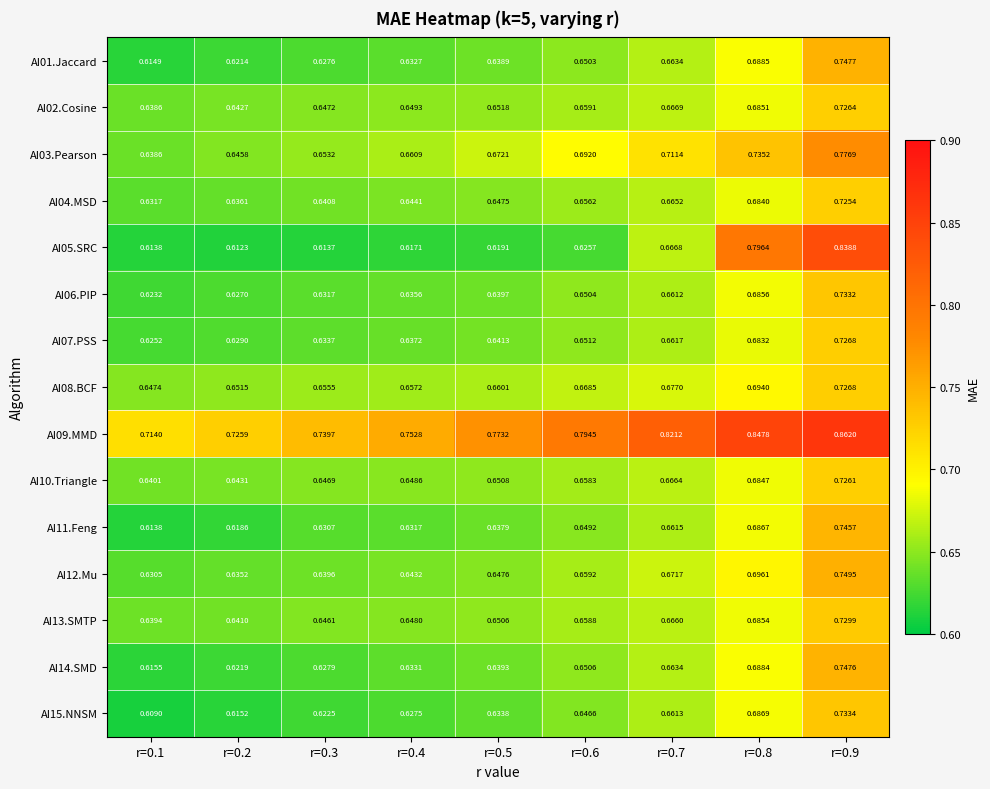

Which series has the widest spread of values?

AI05.SRC